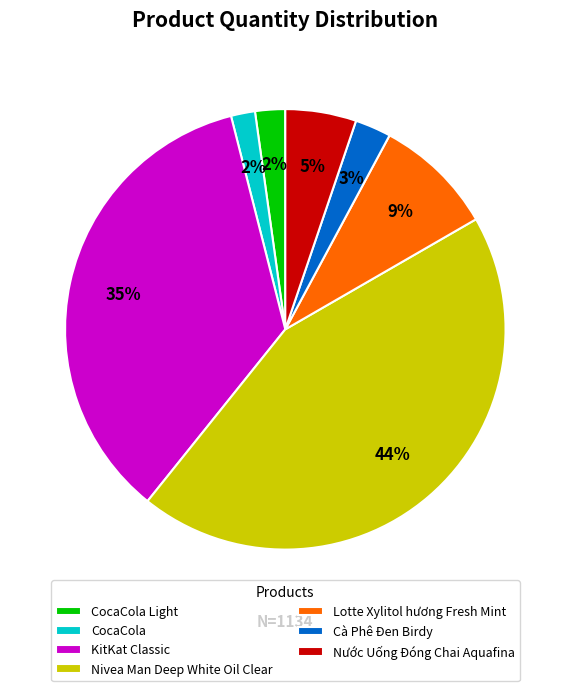

To the nearest percent, what is the difference between the largest and smallest slice percentages?

42%